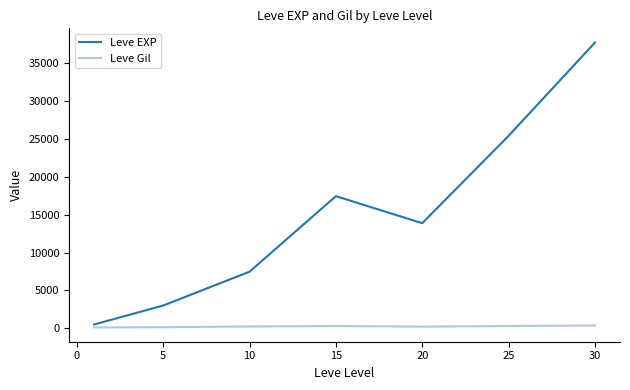

Which series has the largest total across all categories?

Leve EXP